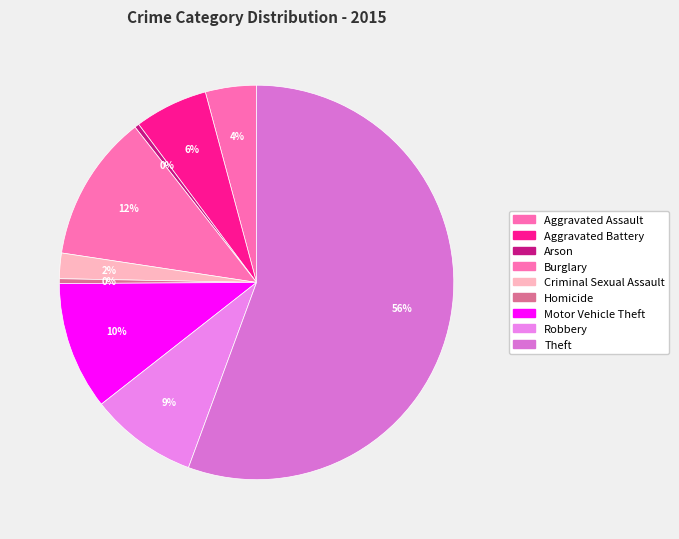

Is it true that Burglary is 12% of the pie?

True